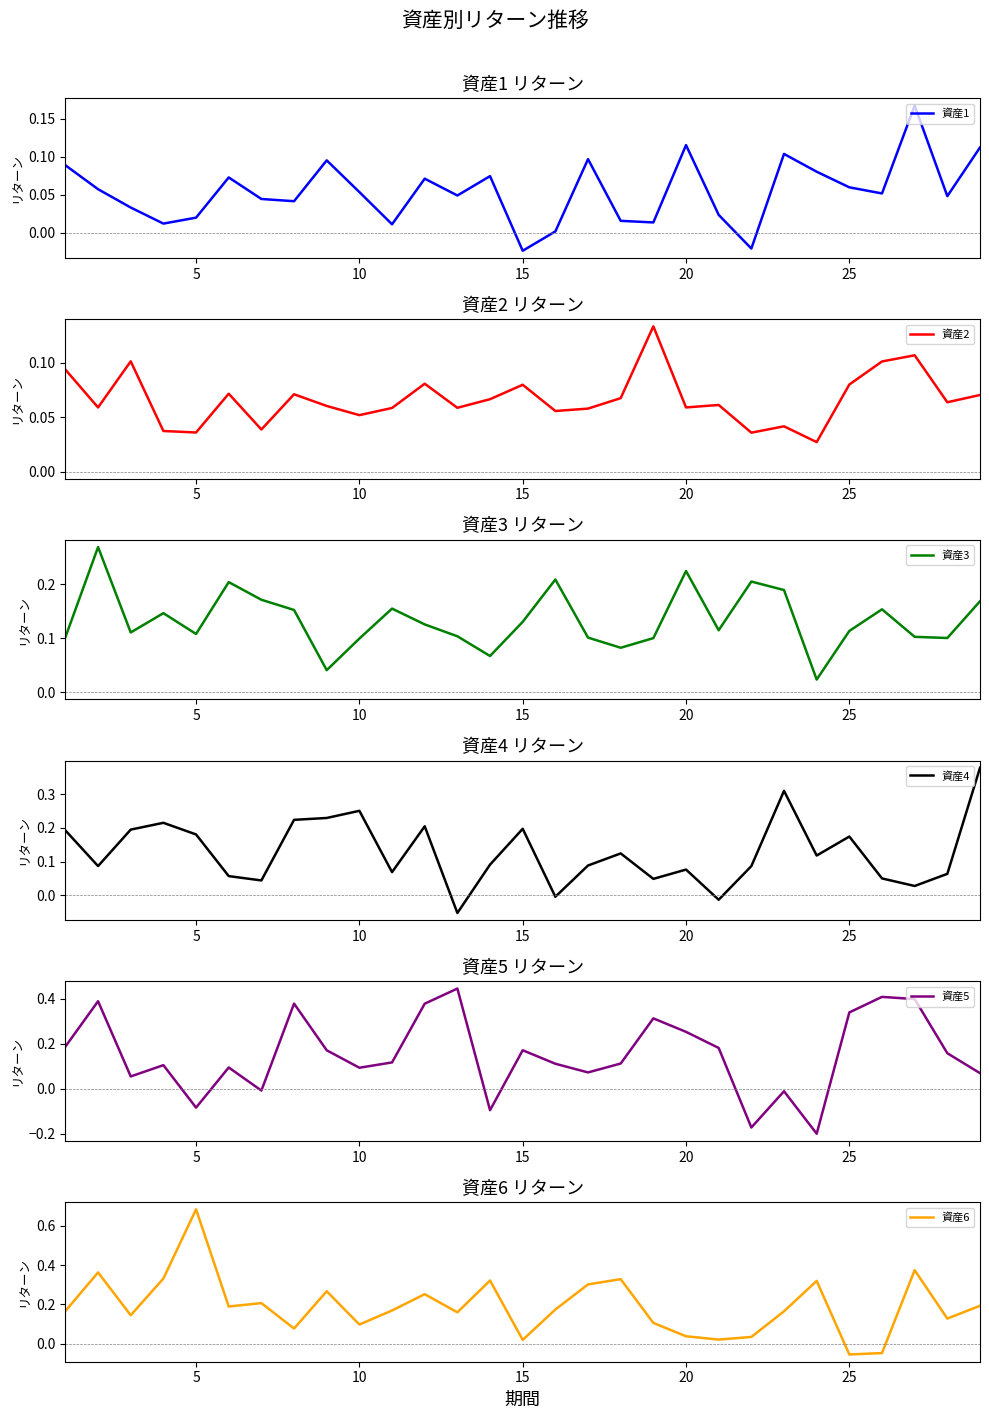

At which label does 資産6 reach its peak?

5